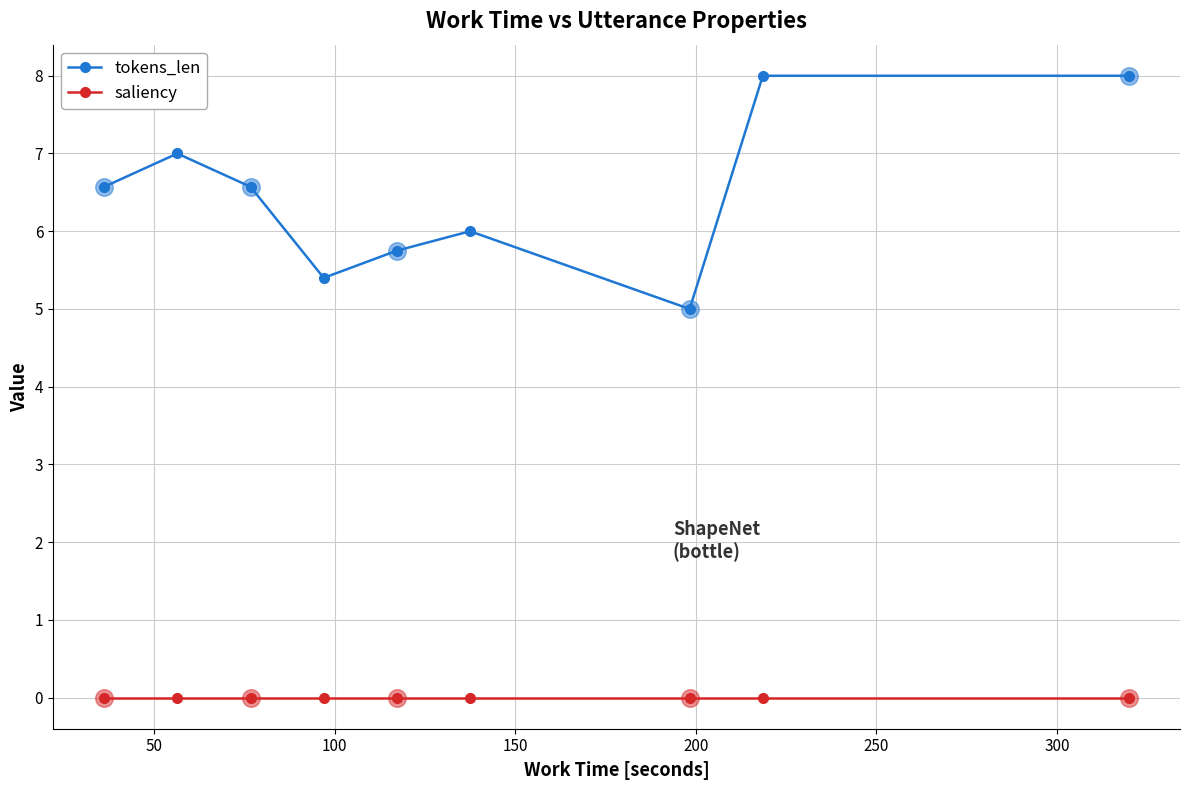

At how many categories does at least one series exceed 3?

9